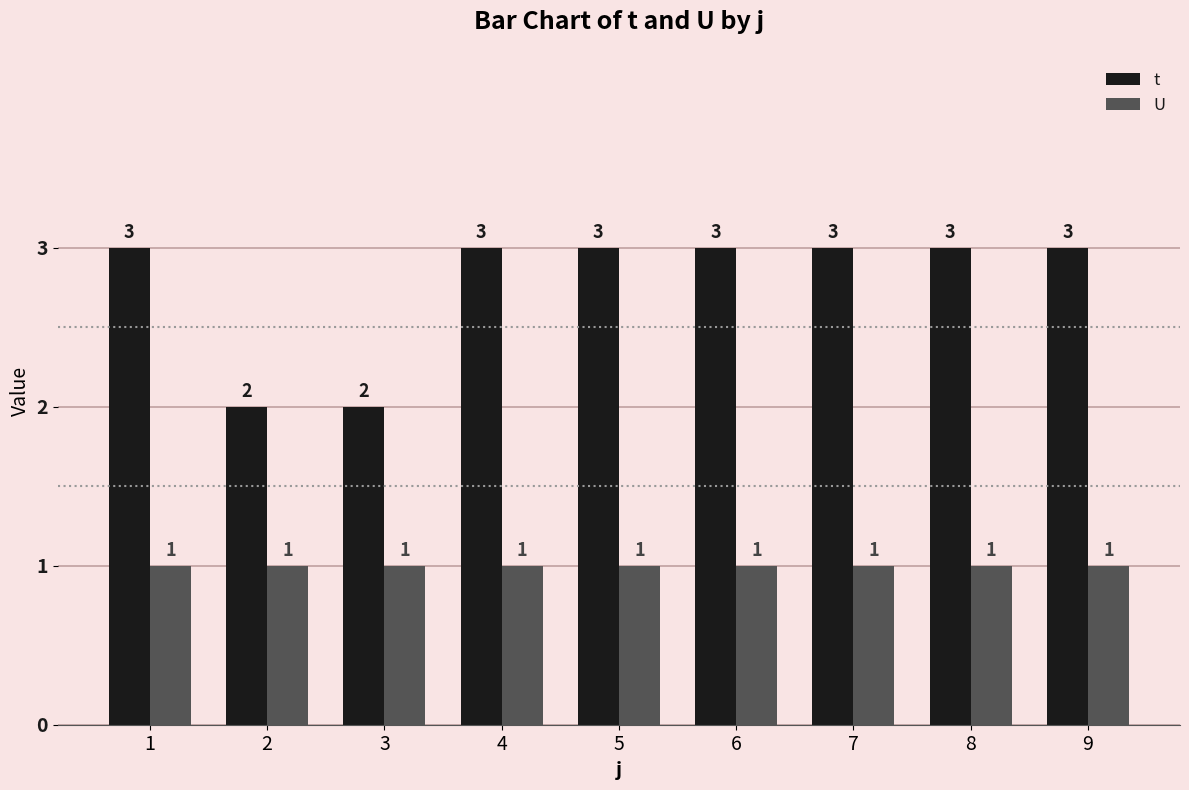

What is the highest value of the t series?

3